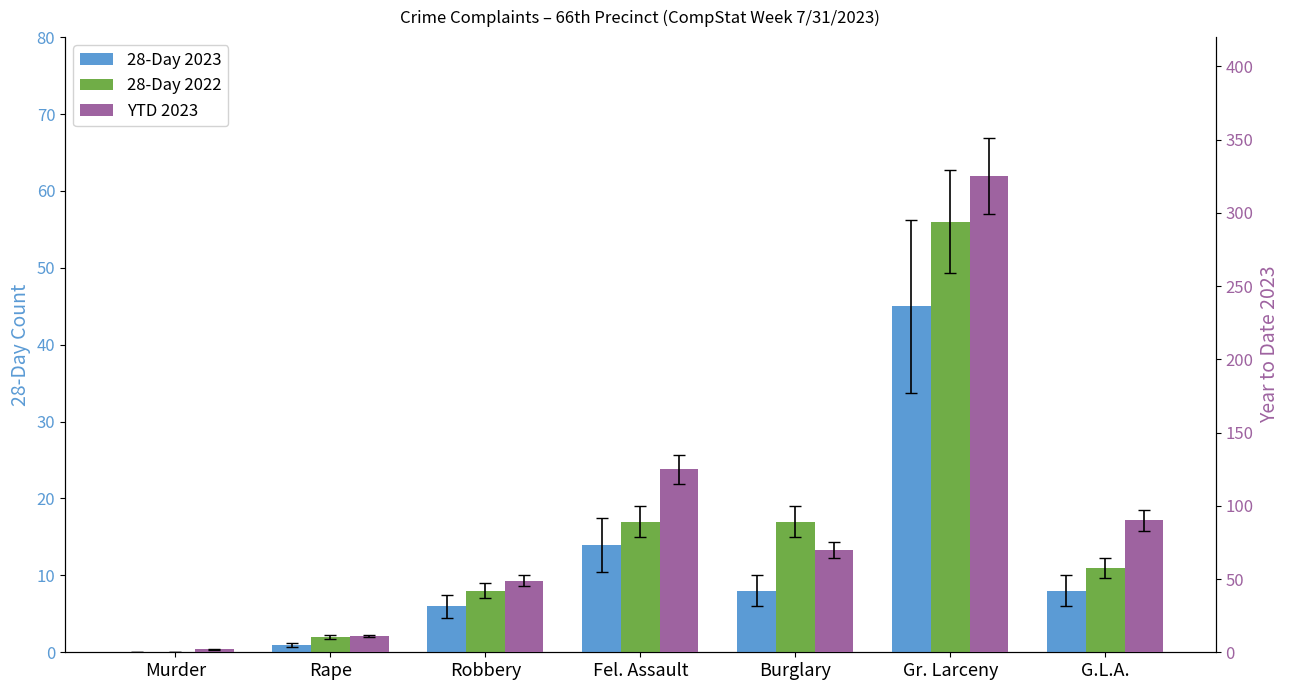

What is the total value across all series at Fel. Assault?

156